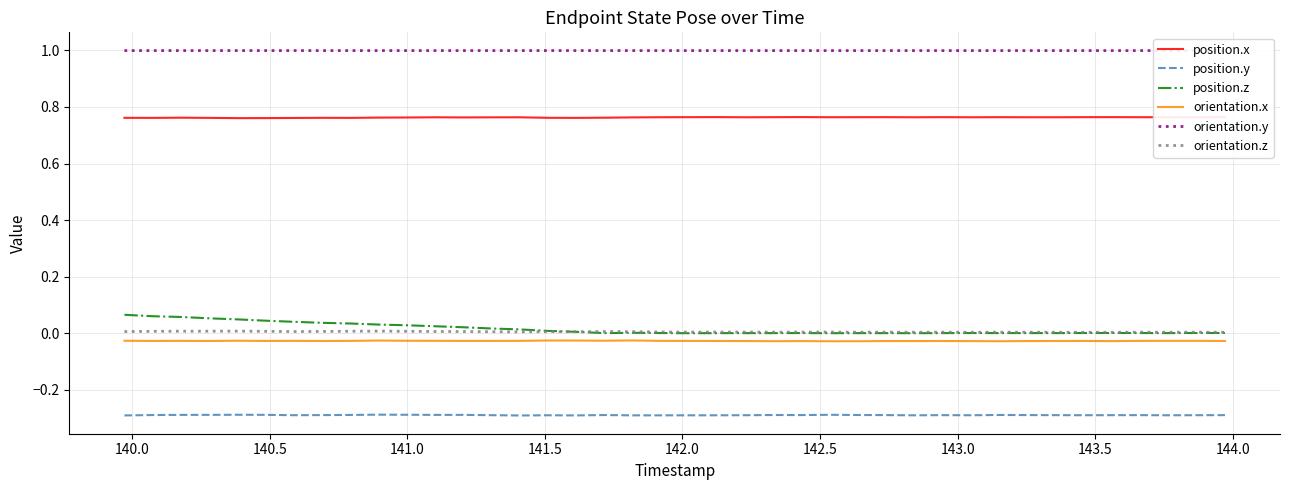

Which series has the largest total across all categories?

orientation.y